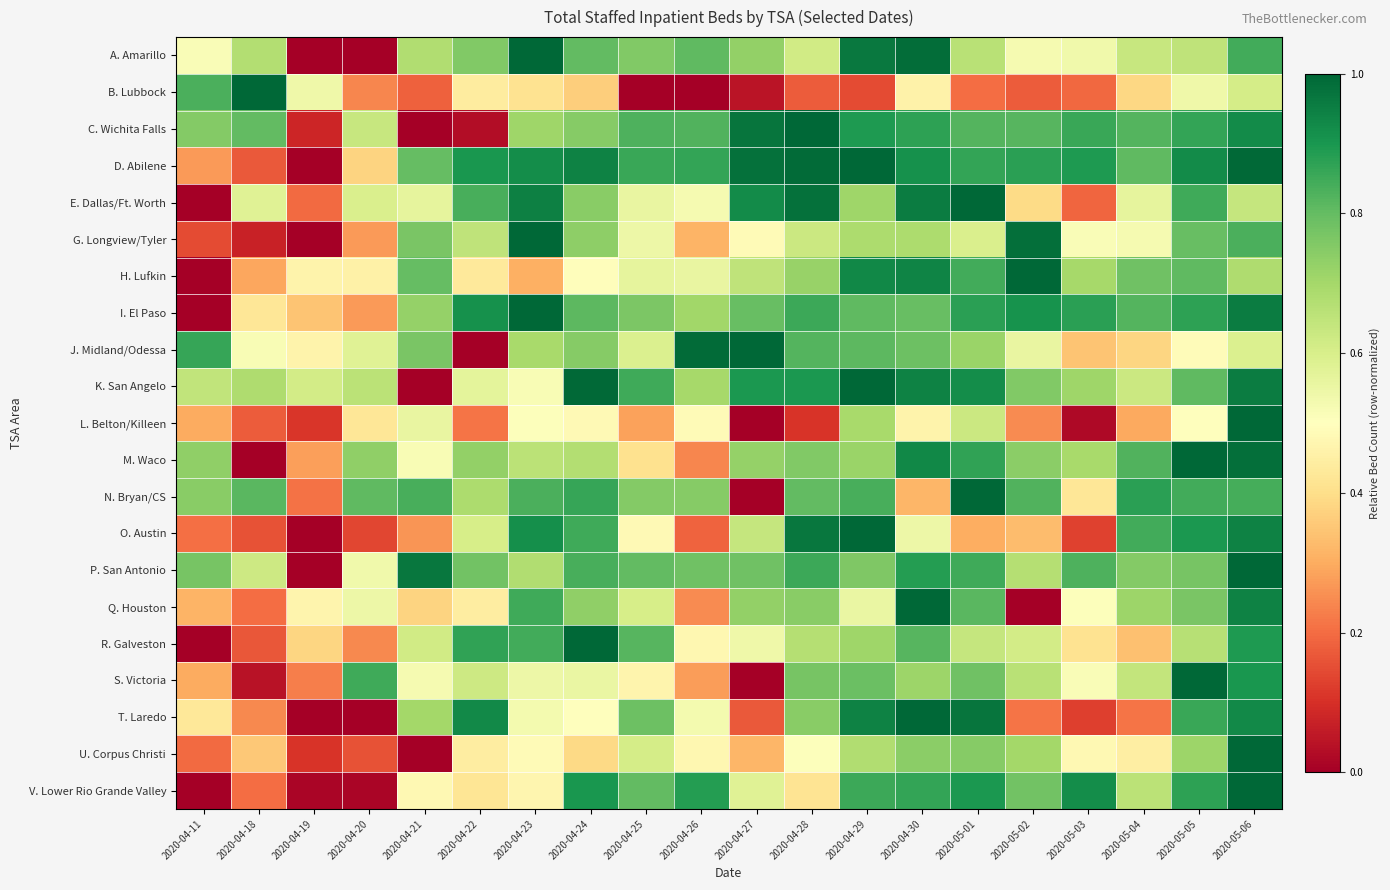

Which category has the lowest value across all series?

2020-04-19